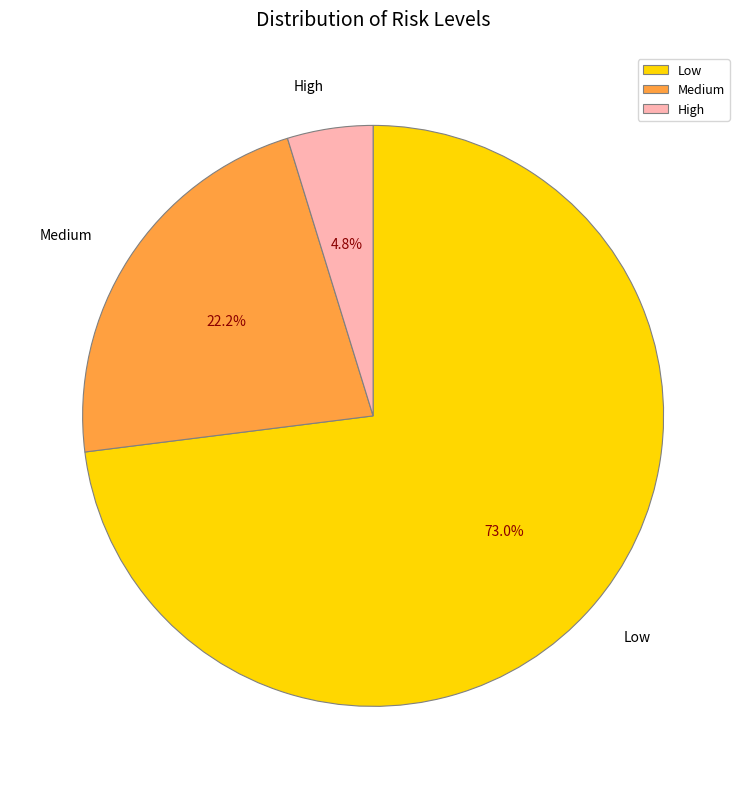

What portion of the pie excludes Low?

27.0%